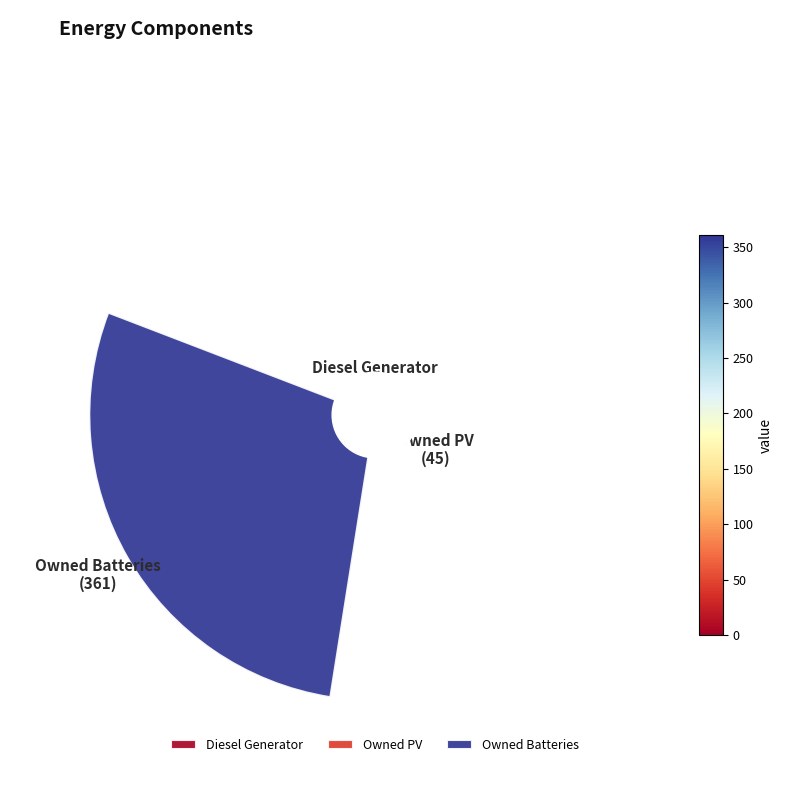

To the nearest percent, what is the difference between the largest and smallest slice percentages?

87%